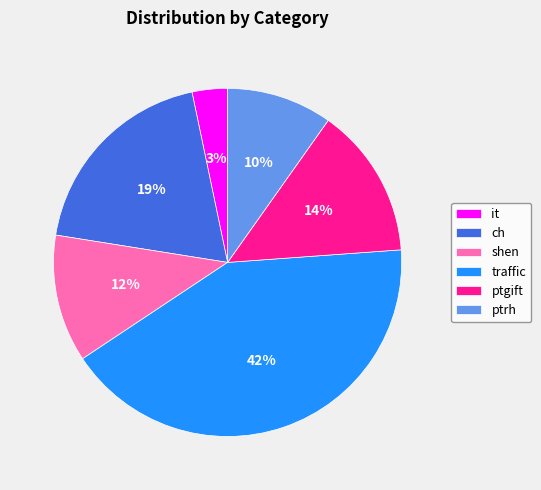

Which slice is the largest?

traffic